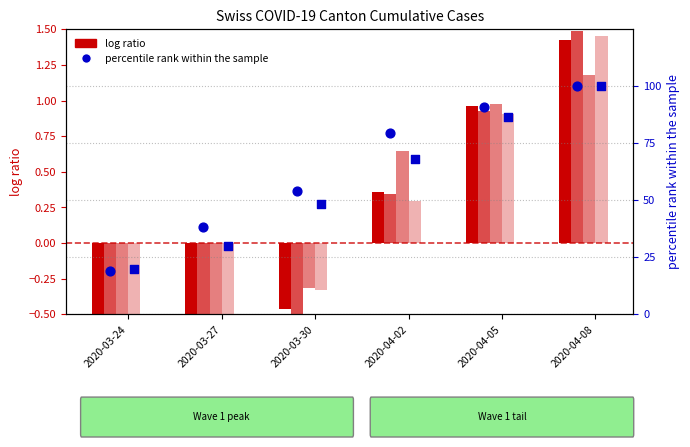

At which category is the sum across all series the highest?

2020-04-08